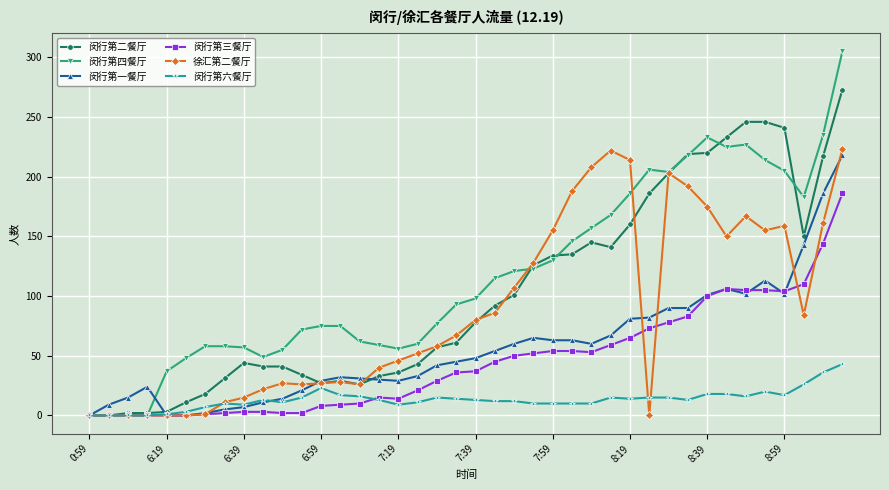

What is the maximum value shown in the chart?

305